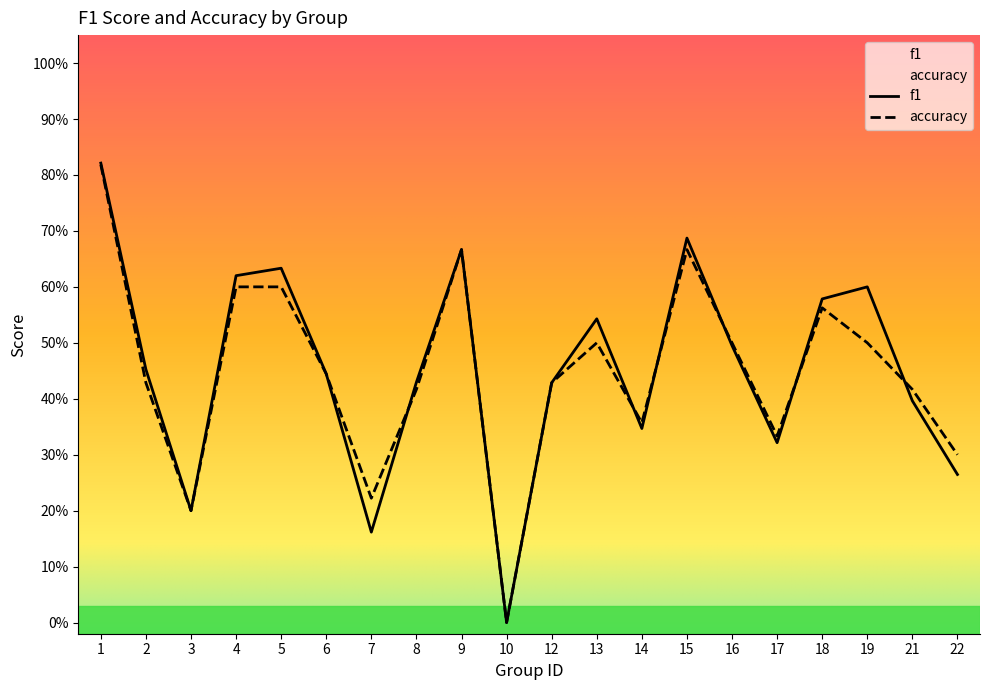

What is the sum of all f1 values?

9.1